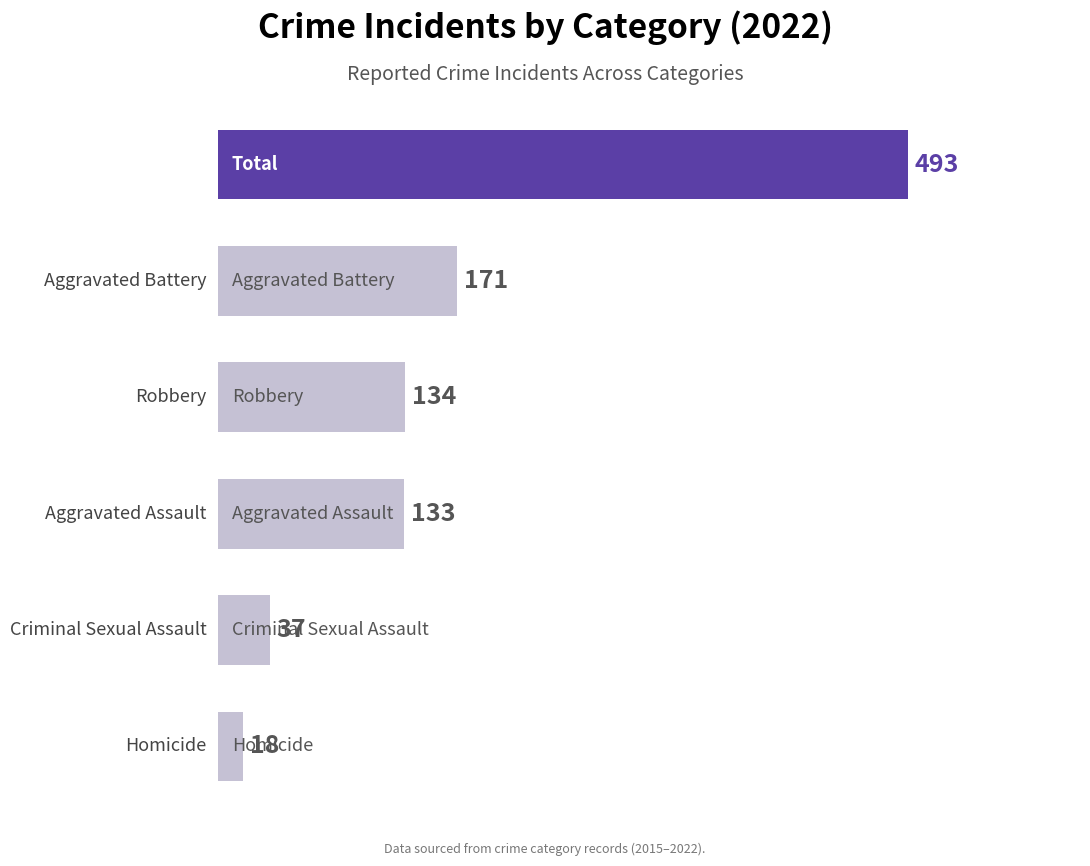

Which has a higher value, Total or Homicide?

Total